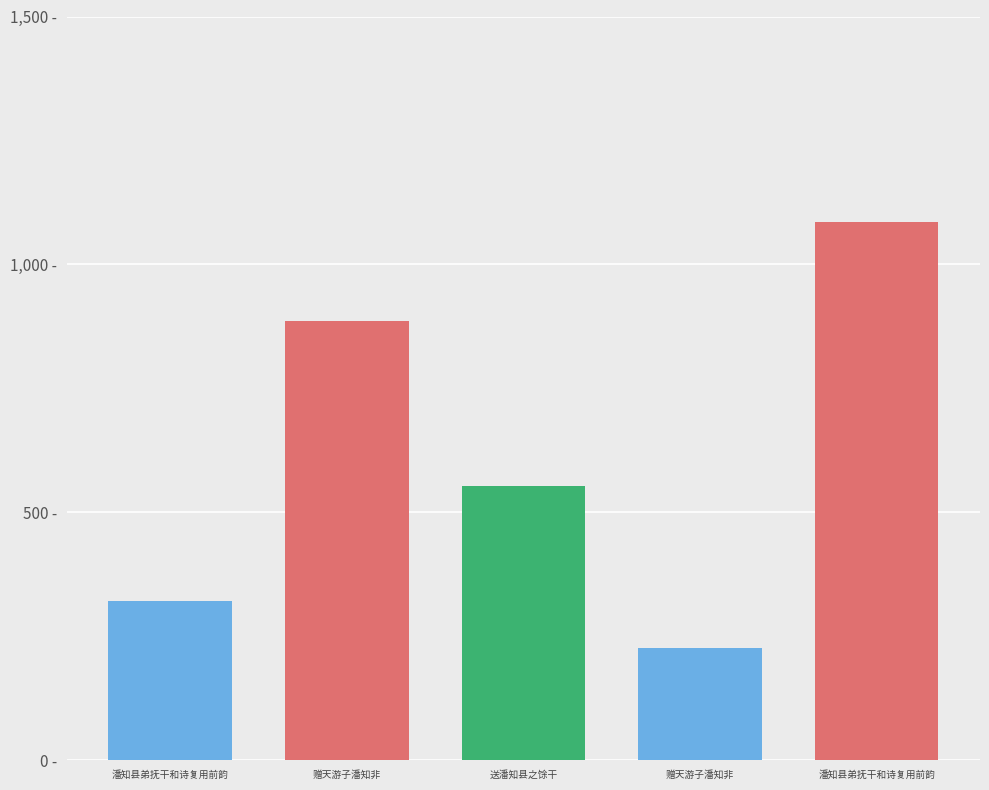

Are the bars horizontal?

No